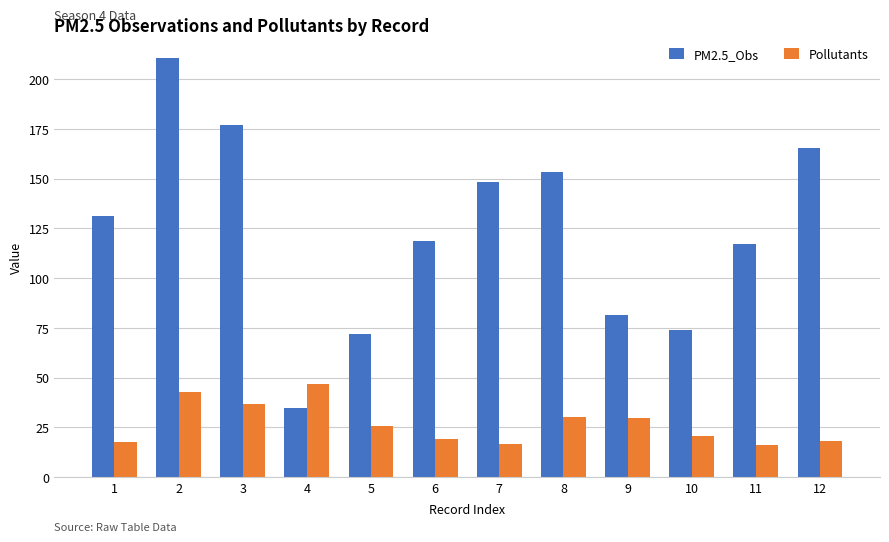

At which category does the chart reach its peak across all series?

2